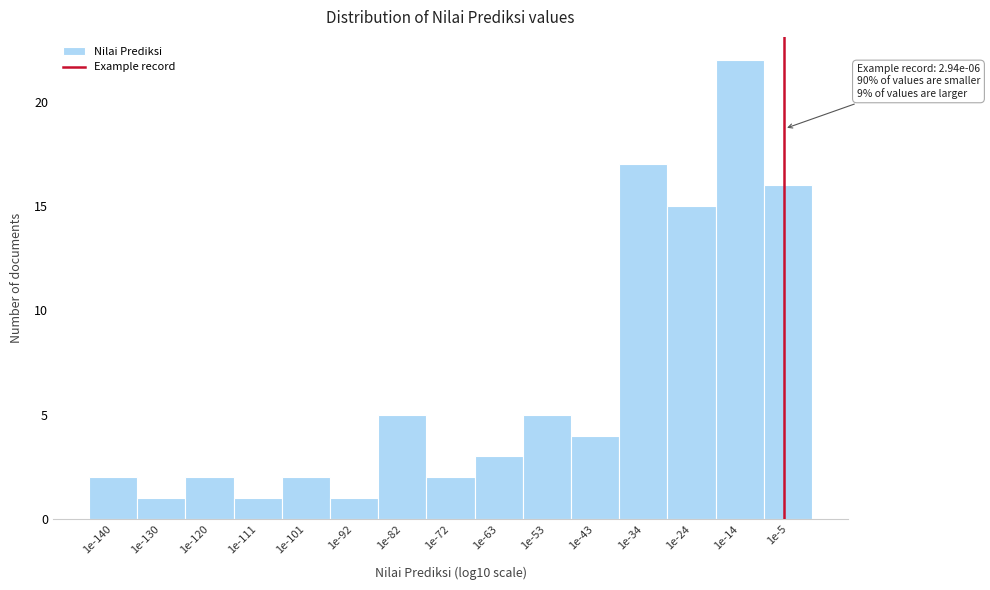

Reading right to left, extract all data points from this chart.

16	22	15	17	4	5	3	2	5	1	2	1	2	1	2